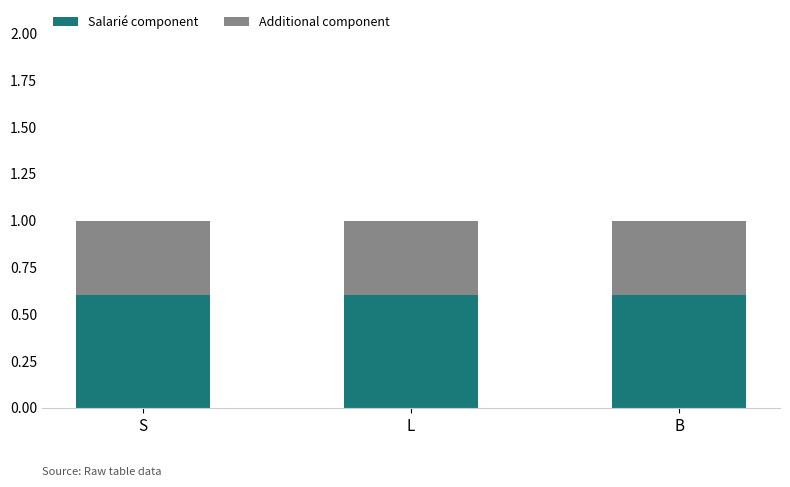

What are all the series names shown in the legend?

Salarié component, Additional component